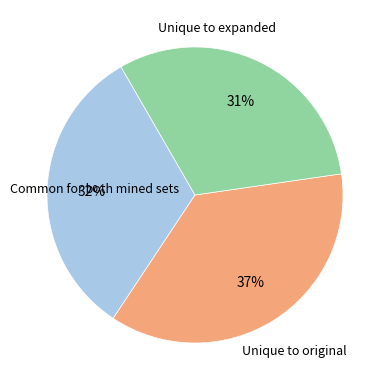

To the nearest percent, what is the average slice percentage?

33%